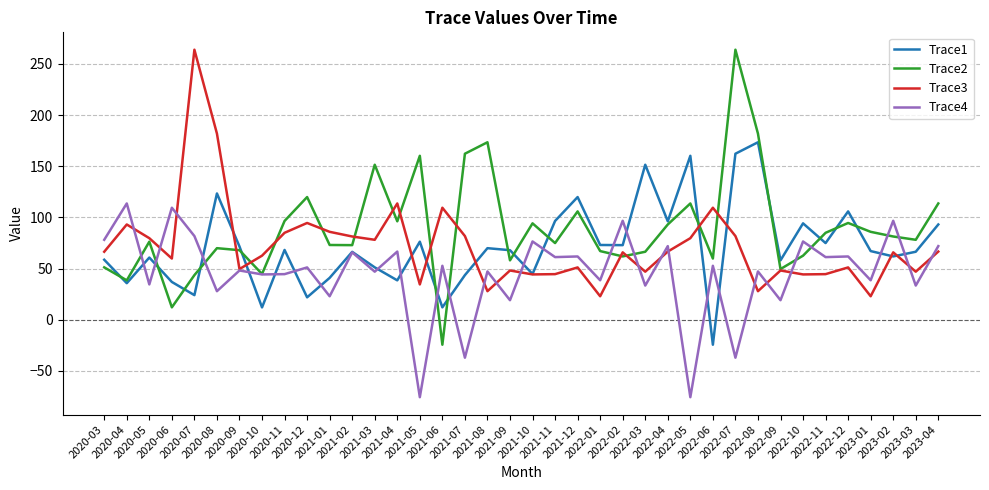

What is the highest value of the Trace4 series?

113.7